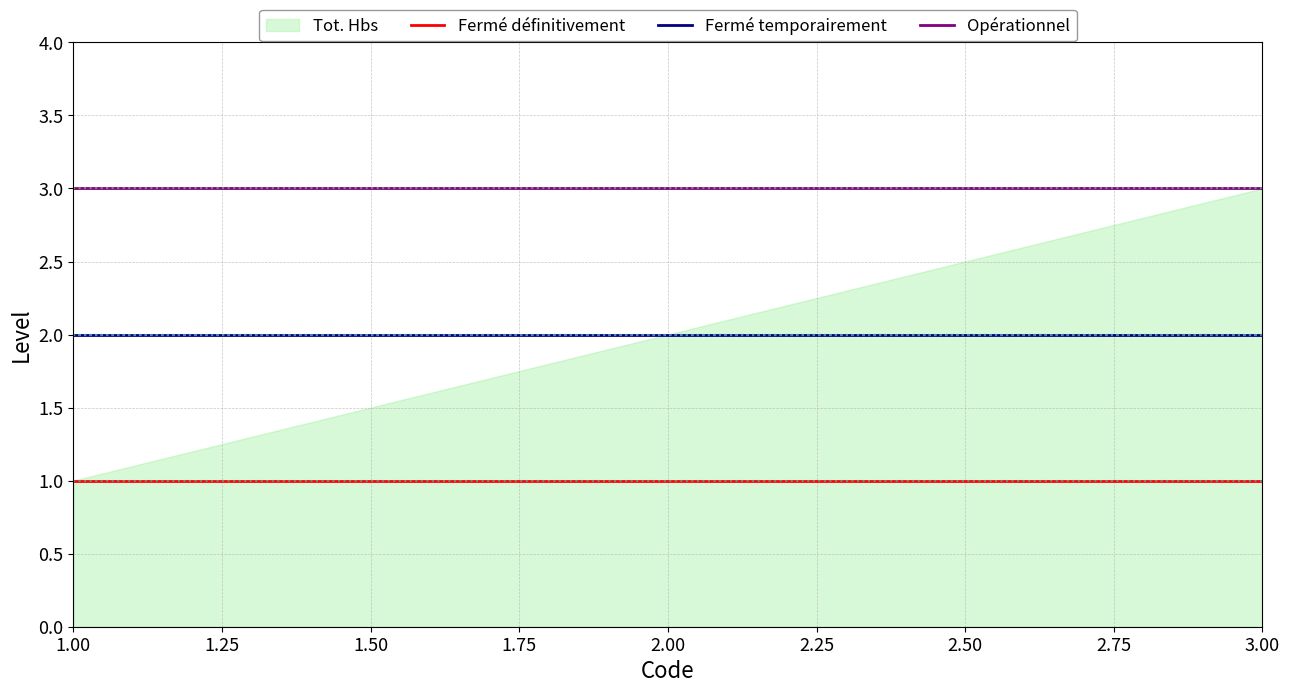

What is the value of the Fermé définitivement point at the 2nd from the left?

1